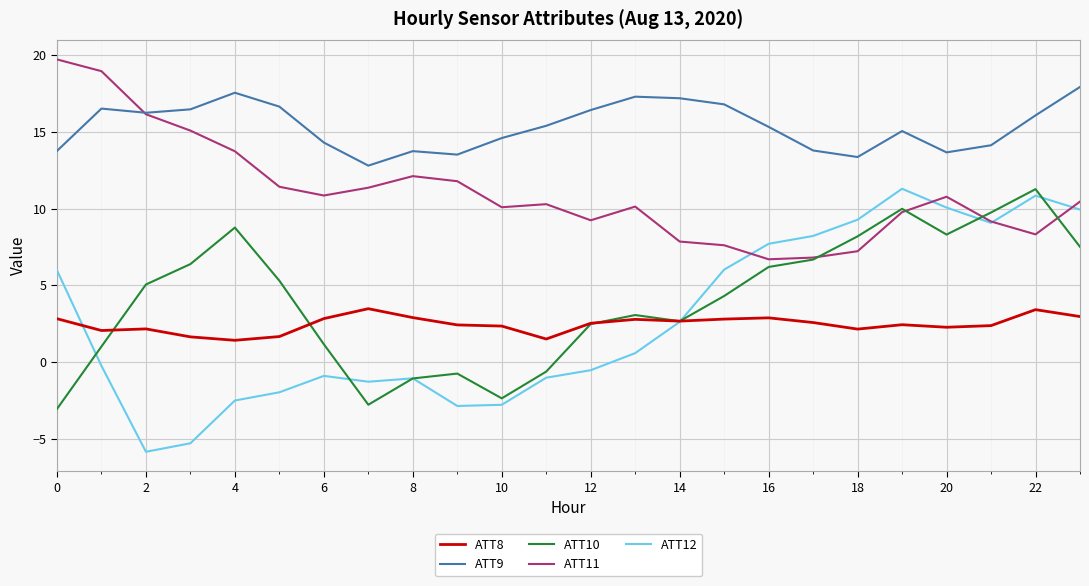

True or false: ATT9 and ATT10 intersect in this chart.

False